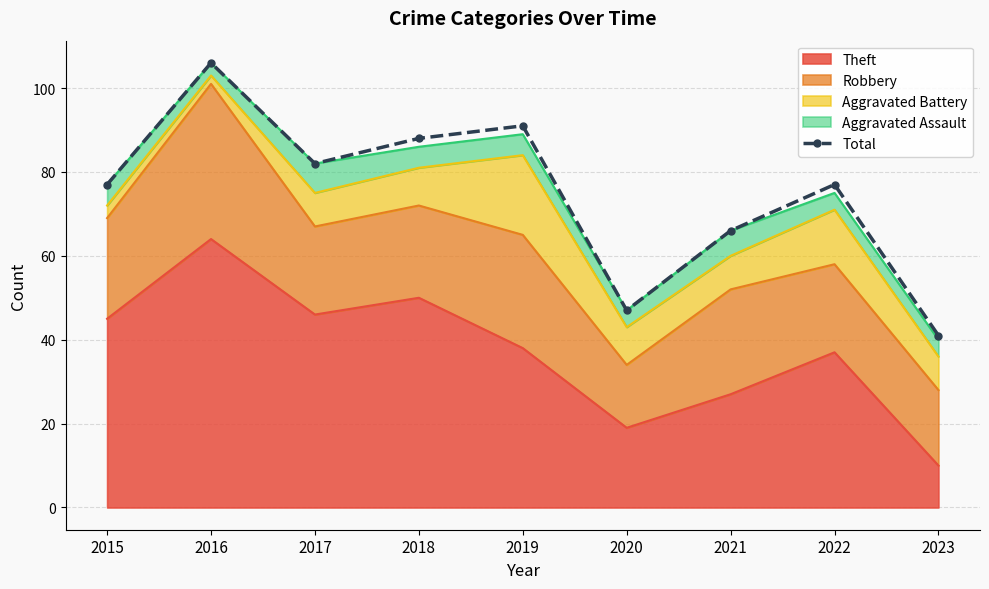

What is the minimum value shown in the chart?

41